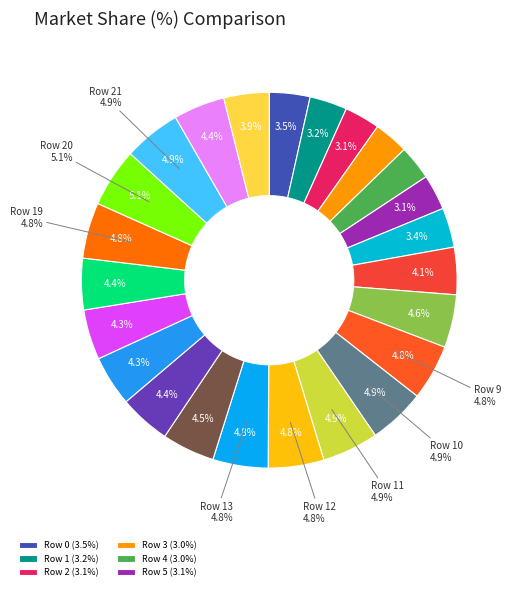

Which category has the biggest portion of the pie?

Row 20